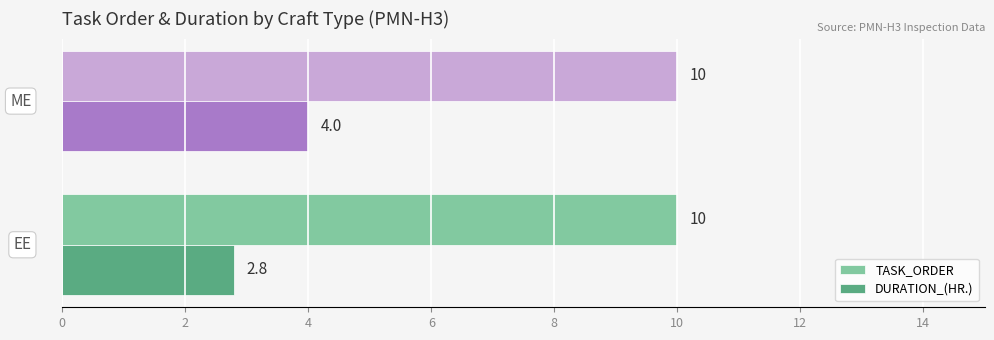

Count the number of categories in the chart.

2